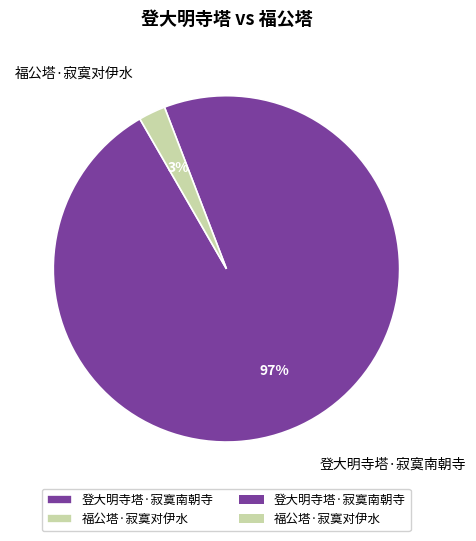

Between 登大明寺塔·寂寞南朝寺 and 福公塔·寂寞对伊水, which is larger?

登大明寺塔·寂寞南朝寺